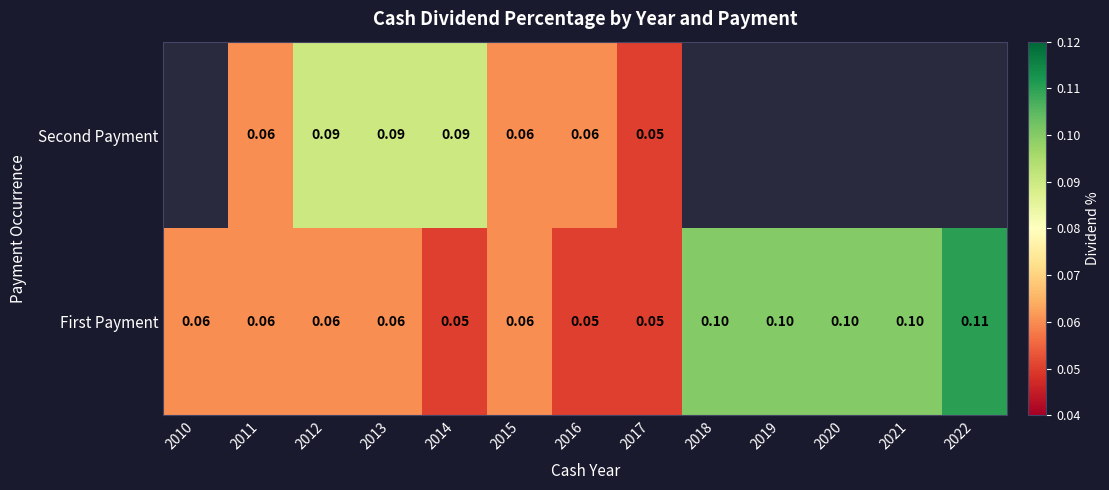

Is the value of First Payment at 2020 greater than the value of Second Payment at 2014?

Yes